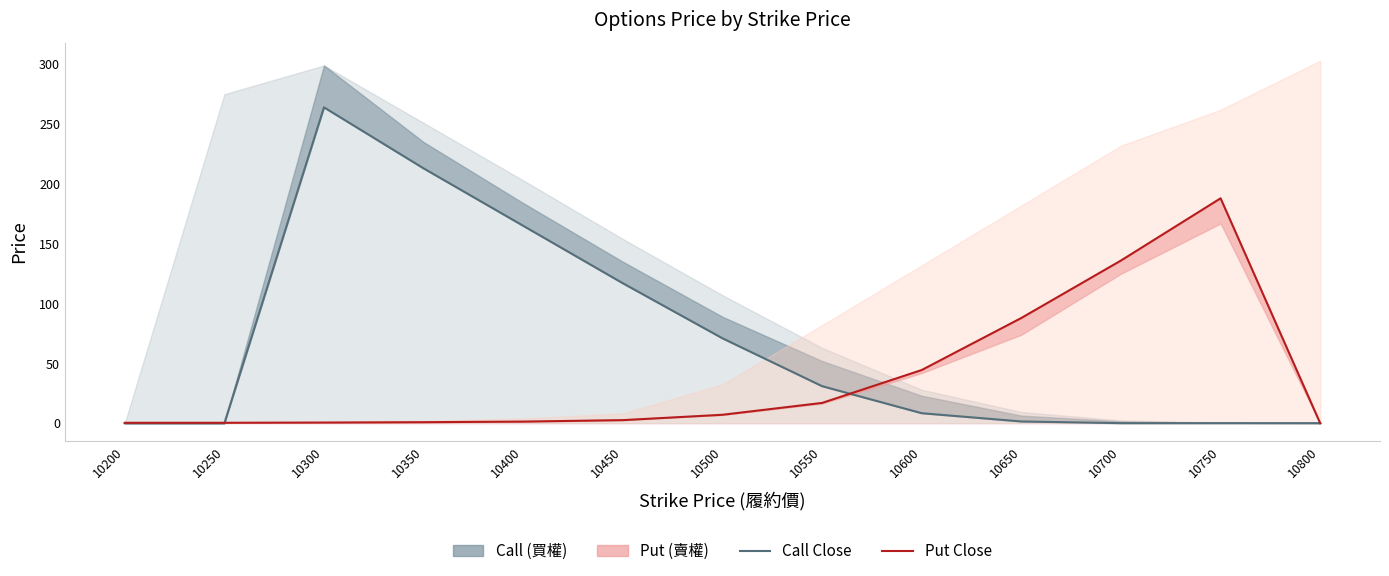

Reading left to right, extract all data points from this chart.

Call Weighted: 0.0	0.0	264.0	213.0	165.0	117.0	71.0	31.0	8.4	1.5	0.1	0.1	0.1
Put Weighted: 0.4	0.4	0.6	0.9	1.4	2.6	7.1	17.0	44.5	88.0	136.0	188.0	0.0